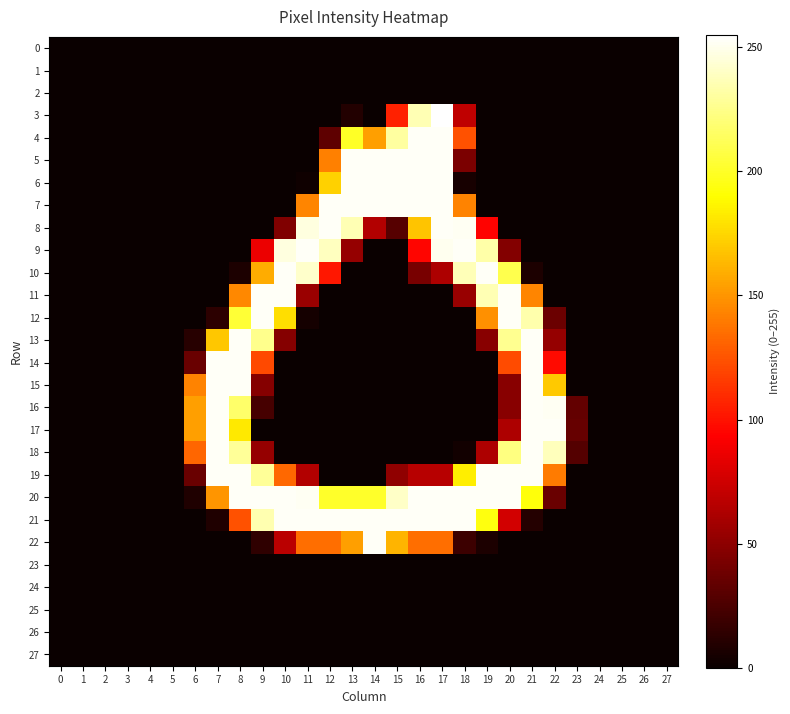

Reading left to right, transcribe all the data shown in this chart.

0: 0=0	1=0	2=0	3=0	4=0	5=0	6=0	7=0	8=0	9=0	10=0	11=0	12=0	13=0	14=0	15=0	16=0	17=0	18=0	19=0	20=0	21=0	22=0	23=0	24=0	25=0	26=0	27=0
1: 0=0	1=0	2=0	3=0	4=0	5=0	6=0	7=0	8=0	9=0	10=0	11=0	12=0	13=0	14=0	15=0	16=0	17=0	18=0	19=0	20=0	21=0	22=0	23=0	24=0	25=0	26=0	27=0
2: 0=0	1=0	2=0	3=0	4=0	5=0	6=0	7=0	8=0	9=0	10=0	11=0	12=0	13=0	14=0	15=0	16=0	17=0	18=0	19=0	20=0	21=0	22=0	23=0	24=0	25=0	26=0	27=0
3: 0=0	1=0	2=0	3=0	4=0	5=0	6=0	7=0	8=0	9=0	10=0	11=0	12=0	13=9	14=0	15=106	16=236	17=255	18=69	19=0	20=0	21=0	22=0	23=0	24=0	25=0	26=0	27=0
4: 0=0	1=0	2=0	3=0	4=0	5=0	6=0	7=0	8=0	9=0	10=0	11=0	12=32	13=200	14=154	15=231	16=253	17=253	18=124	19=0	20=0	21=0	22=0	23=0	24=0	25=0	26=0	27=0
5: 0=0	1=0	2=0	3=0	4=0	5=0	6=0	7=0	8=0	9=0	10=0	11=0	12=142	13=253	14=253	15=253	16=253	17=253	18=43	19=0	20=0	21=0	22=0	23=0	24=0	25=0	26=0	27=0
6: 0=0	1=0	2=0	3=0	4=0	5=0	6=0	7=0	8=0	9=0	10=0	11=2	12=173	13=253	14=253	15=253	16=253	17=253	18=5	19=0	20=0	21=0	22=0	23=0	24=0	25=0	26=0	27=0
7: 0=0	1=0	2=0	3=0	4=0	5=0	6=0	7=0	8=0	9=0	10=0	11=144	12=253	13=253	14=253	15=253	16=253	17=253	18=143	19=0	20=0	21=0	22=0	23=0	24=0	25=0	26=0	27=0
8: 0=0	1=0	2=0	3=0	4=0	5=0	6=0	7=0	8=0	9=0	10=45	11=247	12=253	13=236	14=64	15=29	16=168	17=253	18=252	19=94	20=0	21=0	22=0	23=0	24=0	25=0	26=0	27=0
9: 0=0	1=0	2=0	3=0	4=0	5=0	6=0	7=0	8=0	9=86	10=247	11=253	12=239	13=53	14=0	15=0	16=95	17=251	18=253	19=233	20=46	21=0	22=0	23=0	24=0	25=0	26=0	27=0
10: 0=0	1=0	2=0	3=0	4=0	5=0	6=0	7=0	8=7	9=159	10=253	11=242	12=102	13=0	14=0	15=0	16=42	17=62	18=237	19=253	20=210	21=7	22=0	23=0	24=0	25=0	26=0	27=0
11: 0=0	1=0	2=0	3=0	4=0	5=0	6=0	7=0	8=145	9=253	10=253	11=55	12=0	13=0	14=0	15=0	16=0	17=0	18=54	19=236	20=253	21=144	22=0	23=0	24=0	25=0	26=0	27=0
12: 0=0	1=0	2=0	3=0	4=0	5=0	6=0	7=13	8=204	9=253	10=178	11=4	12=0	13=0	14=0	15=0	16=0	17=0	18=0	19=148	20=253	21=234	22=37	23=0	24=0	25=0	26=0	27=0
13: 0=0	1=0	2=0	3=0	4=0	5=0	6=11	7=169	8=253	9=226	10=47	11=0	12=0	13=0	14=0	15=0	16=0	17=0	18=0	19=48	20=227	21=253	22=53	23=0	24=0	25=0	26=0	27=0
14: 0=0	1=0	2=0	3=0	4=0	5=0	6=36	7=253	8=253	9=121	10=0	11=0	12=0	13=0	14=0	15=0	16=0	17=0	18=0	19=0	20=122	21=253	22=97	23=0	24=0	25=0	26=0	27=0
15: 0=0	1=0	2=0	3=0	4=0	5=0	6=143	7=253	8=253	9=47	10=0	11=0	12=0	13=0	14=0	15=0	16=0	17=0	18=0	19=0	20=48	21=253	22=170	23=0	24=0	25=0	26=0	27=0
16: 0=0	1=0	2=0	3=0	4=0	5=0	6=154	7=253	8=217	9=23	10=0	11=0	12=0	13=0	14=0	15=0	16=0	17=0	18=0	19=0	20=48	21=253	22=252	23=34	24=0	25=0	26=0	27=0
17: 0=0	1=0	2=0	3=0	4=0	5=0	6=154	7=253	8=182	9=0	10=0	11=0	12=0	13=0	14=0	15=0	16=0	17=0	18=0	19=0	20=62	21=253	22=253	23=35	24=0	25=0	26=0	27=0
18: 0=0	1=0	2=0	3=0	4=0	5=0	6=132	7=253	8=229	9=53	10=0	11=0	12=0	13=0	14=0	15=0	16=0	17=0	18=3	19=62	20=223	21=253	22=238	23=28	24=0	25=0	26=0	27=0
19: 0=0	1=0	2=0	3=0	4=0	5=0	6=36	7=253	8=253	9=229	10=133	11=64	12=0	13=0	14=0	15=51	16=66	17=66	18=184	19=253	20=253	21=253	22=140	23=0	24=0	25=0	26=0	27=0
20: 0=0	1=0	2=0	3=0	4=0	5=0	6=8	7=150	8=253	9=253	10=253	11=252	12=201	13=201	14=201	15=241	16=253	17=253	18=253	19=253	20=253	21=193	22=36	23=0	24=0	25=0	26=0	27=0
21: 0=0	1=0	2=0	3=0	4=0	5=0	6=0	7=8	8=124	9=235	10=253	11=253	12=253	13=253	14=253	15=253	16=253	17=253	18=253	19=194	20=76	21=10	22=0	23=0	24=0	25=0	26=0	27=0
22: 0=0	1=0	2=0	3=0	4=0	5=0	6=0	7=0	8=0	9=14	10=67	11=135	12=135	13=154	14=253	15=162	16=135	17=135	18=19	19=7	20=0	21=0	22=0	23=0	24=0	25=0	26=0	27=0
23: 0=0	1=0	2=0	3=0	4=0	5=0	6=0	7=0	8=0	9=0	10=0	11=0	12=0	13=0	14=0	15=0	16=0	17=0	18=0	19=0	20=0	21=0	22=0	23=0	24=0	25=0	26=0	27=0
24: 0=0	1=0	2=0	3=0	4=0	5=0	6=0	7=0	8=0	9=0	10=0	11=0	12=0	13=0	14=0	15=0	16=0	17=0	18=0	19=0	20=0	21=0	22=0	23=0	24=0	25=0	26=0	27=0
25: 0=0	1=0	2=0	3=0	4=0	5=0	6=0	7=0	8=0	9=0	10=0	11=0	12=0	13=0	14=0	15=0	16=0	17=0	18=0	19=0	20=0	21=0	22=0	23=0	24=0	25=0	26=0	27=0
26: 0=0	1=0	2=0	3=0	4=0	5=0	6=0	7=0	8=0	9=0	10=0	11=0	12=0	13=0	14=0	15=0	16=0	17=0	18=0	19=0	20=0	21=0	22=0	23=0	24=0	25=0	26=0	27=0
27: 0=0	1=0	2=0	3=0	4=0	5=0	6=0	7=0	8=0	9=0	10=0	11=0	12=0	13=0	14=0	15=0	16=0	17=0	18=0	19=0	20=0	21=0	22=0	23=0	24=0	25=0	26=0	27=0